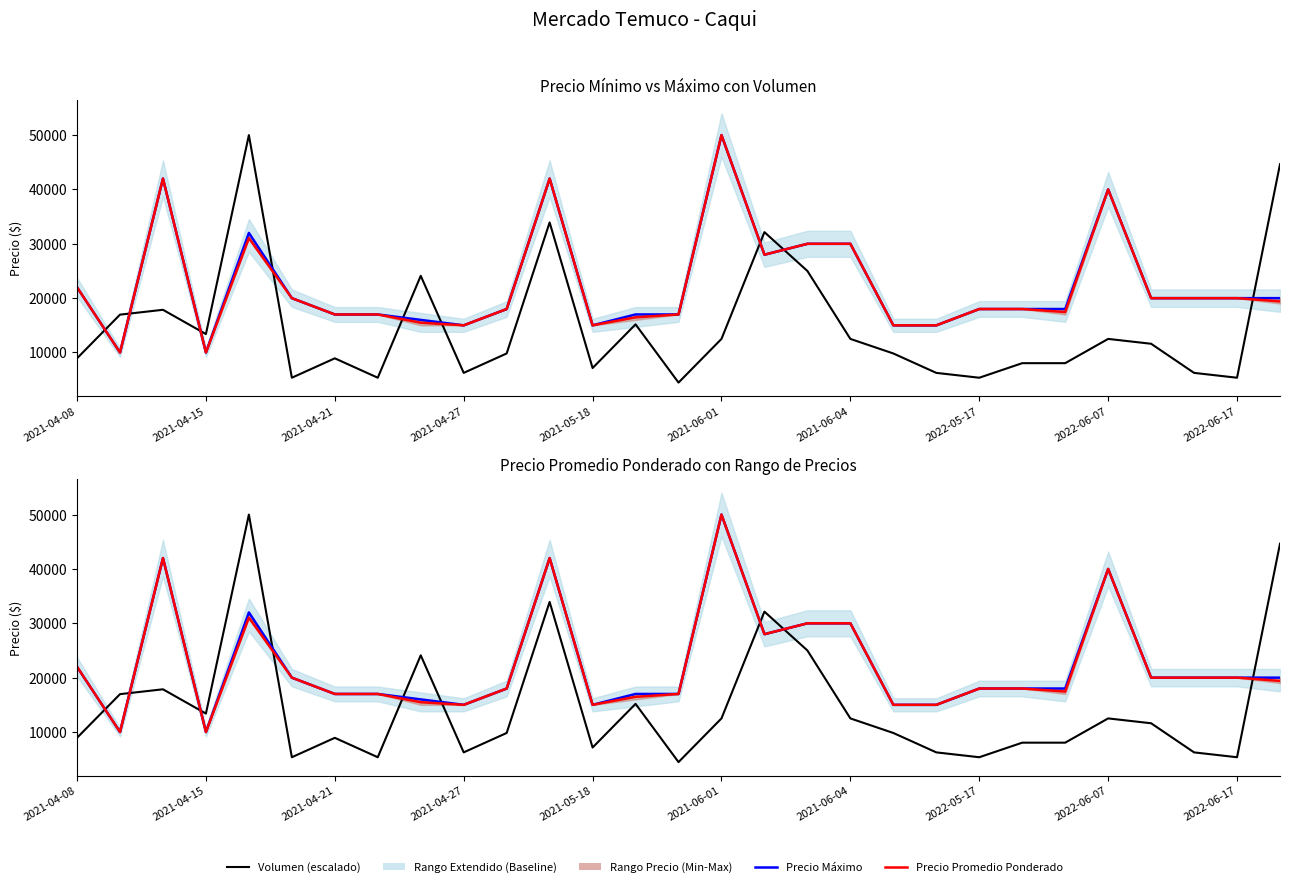

In Precio Promedio Ponderado, how many points are higher than both neighbors (excluding endpoints)?

5